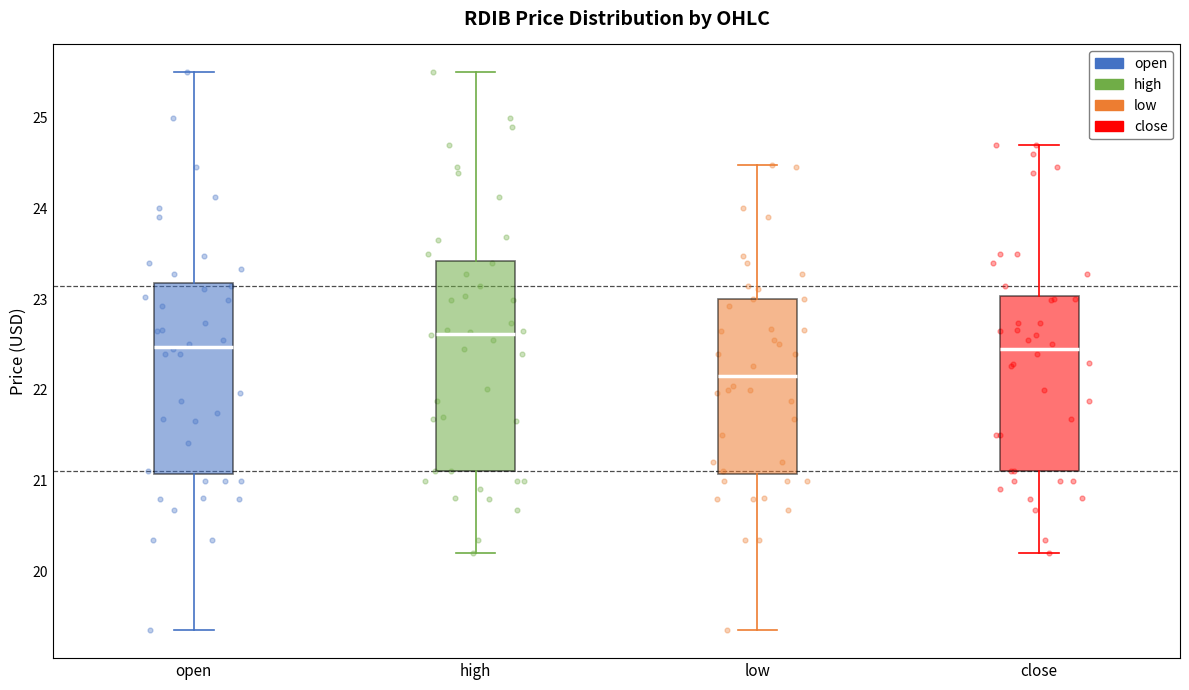

Reading left to right, transcribe this box plot: for each box, give where its median line is, the range the box spans, and where its two whiskers end, as read against the y-axis. The values are not printed on the chart, so give them approximately, as read against the axis.

open: median 22.5, box 21.1 to 23.2, whiskers 19.4 to 25.5
high: median 22.6, box 21.1 to 23.4, whiskers 20.2 to 25.5
low: median 22.2, box 21.1 to 23.0, whiskers 19.4 to 24.5
close: median 22.5, box 21.1 to 23.0, whiskers 20.2 to 24.7